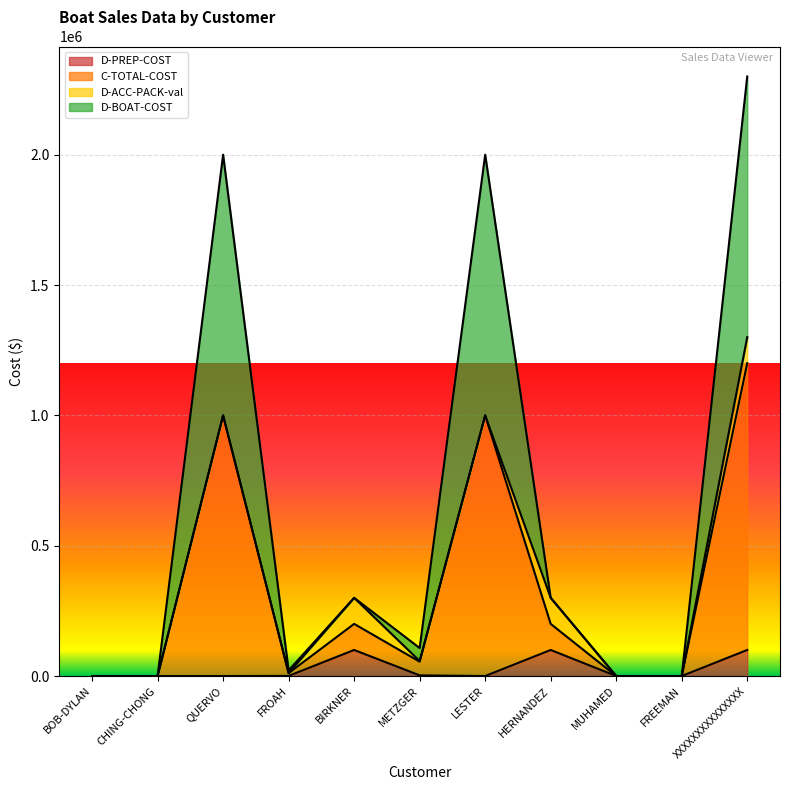

In C-TOTAL-COST, how many points are higher than both neighbors (excluding endpoints)?

3